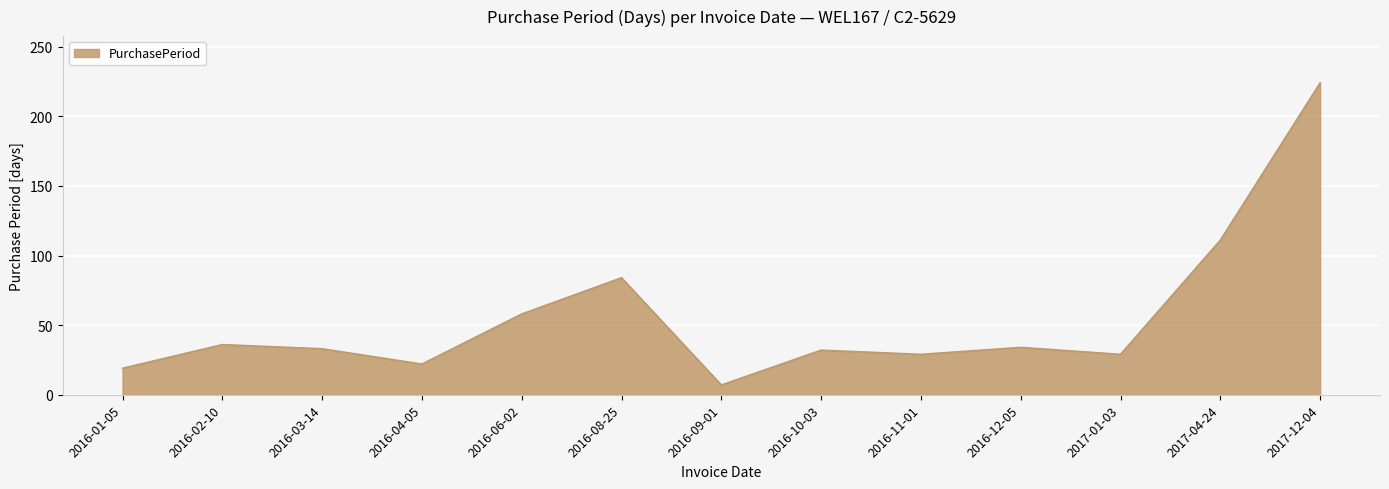

Between 2016-11-01 and 2016-01-05, which is larger?

2016-11-01